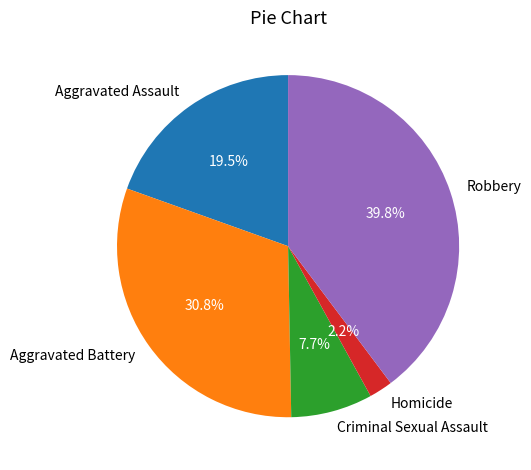

To the nearest percent, what is the average slice percentage?

20%